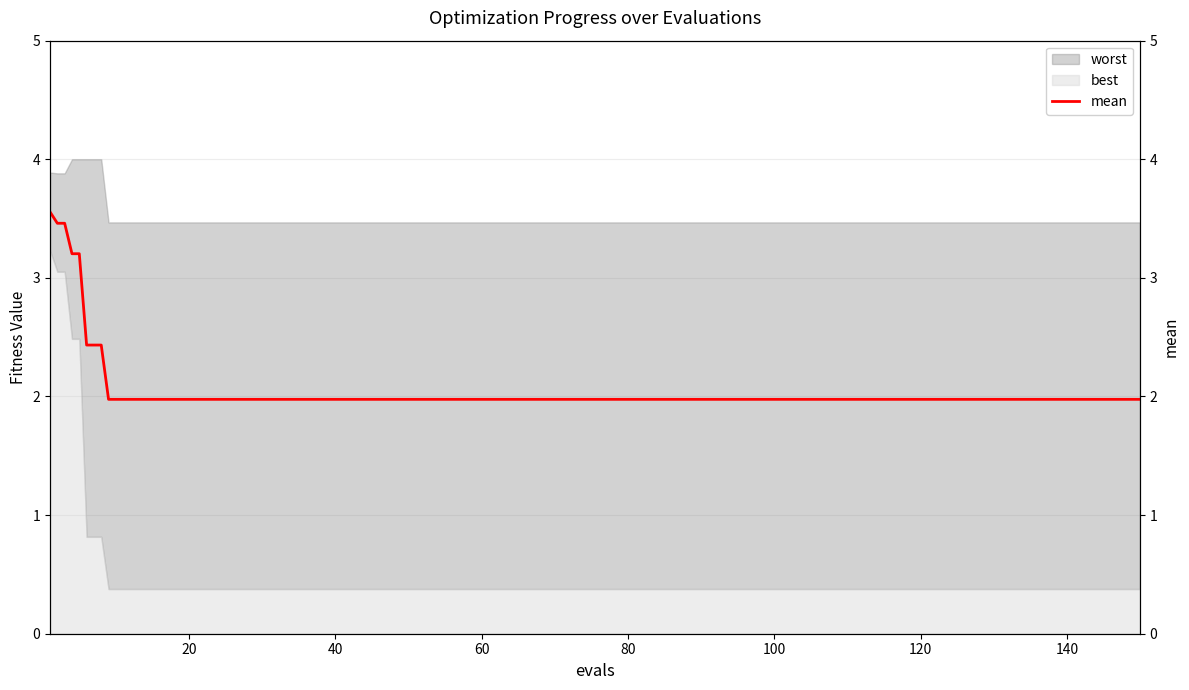

What is the difference between the maximum and second lowest values?

1.6